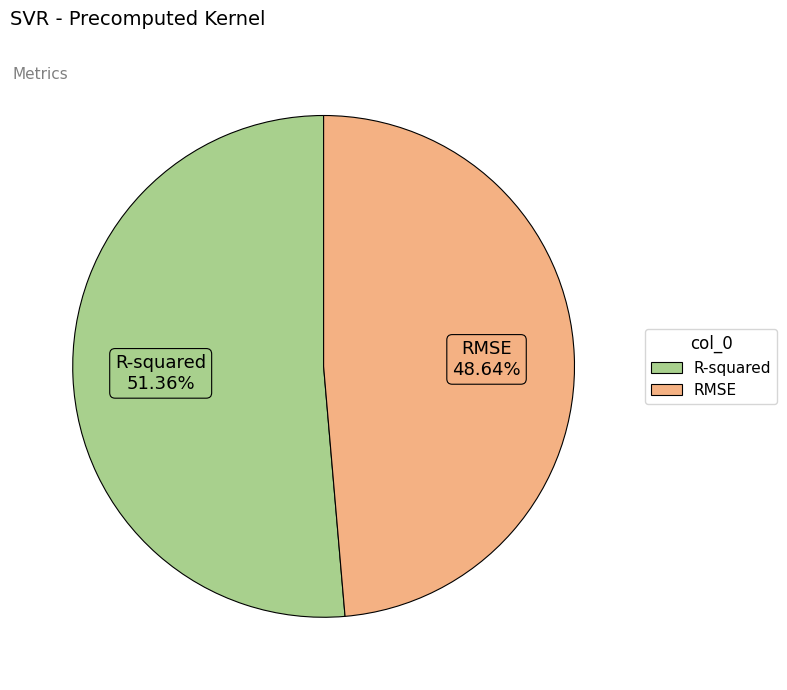

Combined, do RMSE and R-squared account for over 50%?

Yes